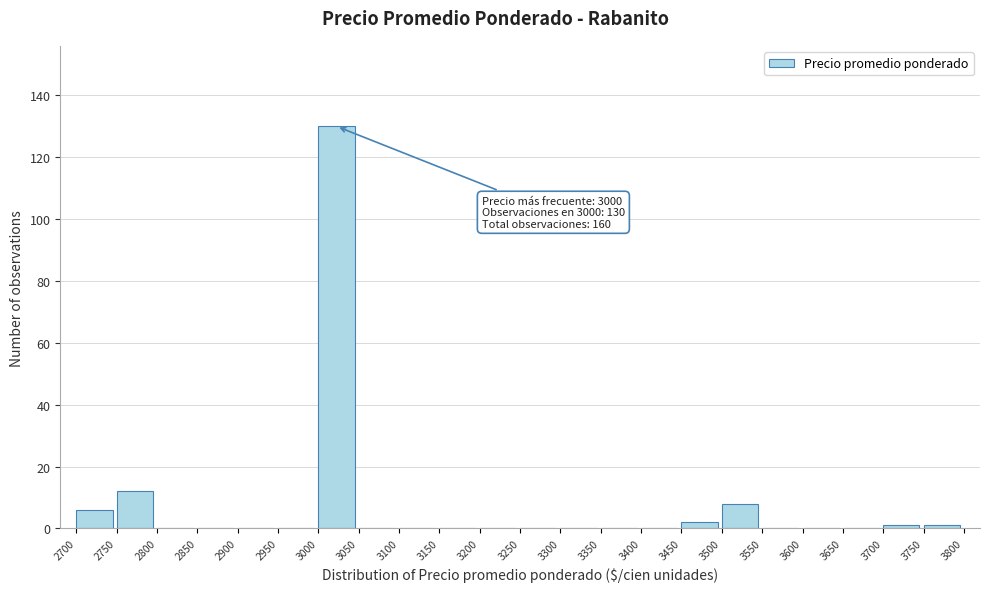

Which range on the x-axis has the tallest bar?

3000 to 3050